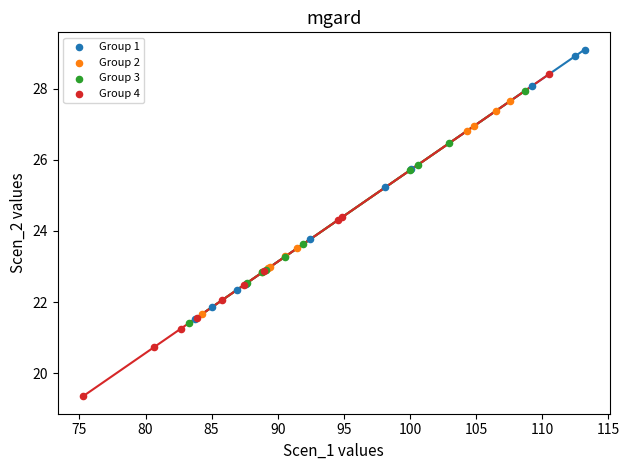

What are all the series names shown in the legend?

Group 1, Group 2, Group 3, Group 4